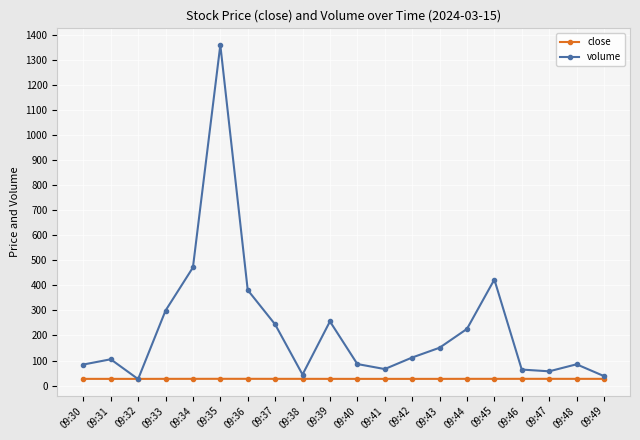

What is the value of the volume point at the 7th from the left?

381.0